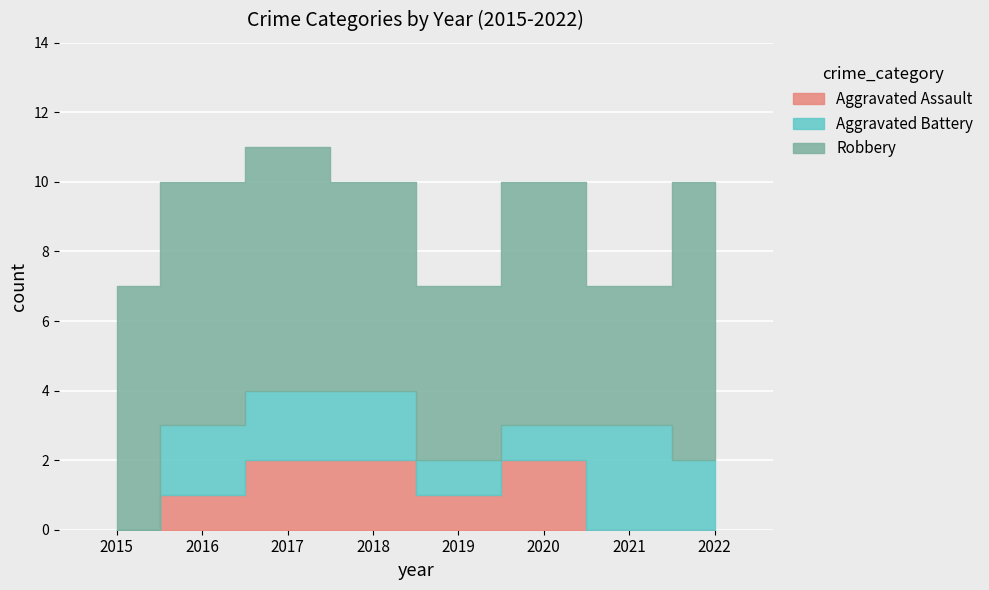

Reading left to right, list all the values displayed in this chart.

Aggravated Assault: 2015=0	2016=1	2017=2	2018=2	2019=1	2020=2	2021=0	2022=0
Aggravated Battery: 2015=0	2016=2	2017=2	2018=2	2019=1	2020=1	2021=3	2022=2
Robbery: 2015=7	2016=7	2017=7	2018=6	2019=5	2020=7	2021=4	2022=8